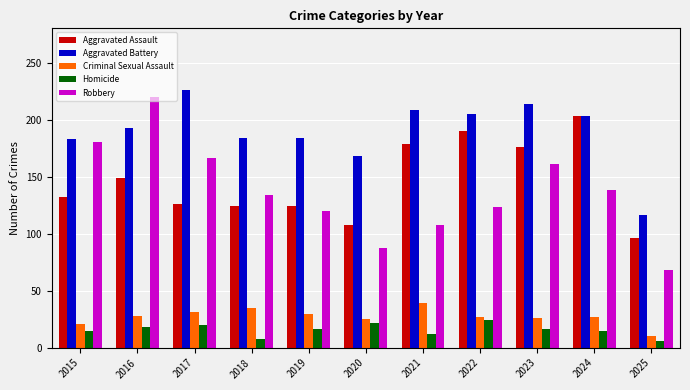

What is the minimum value for Aggravated Assault?

96